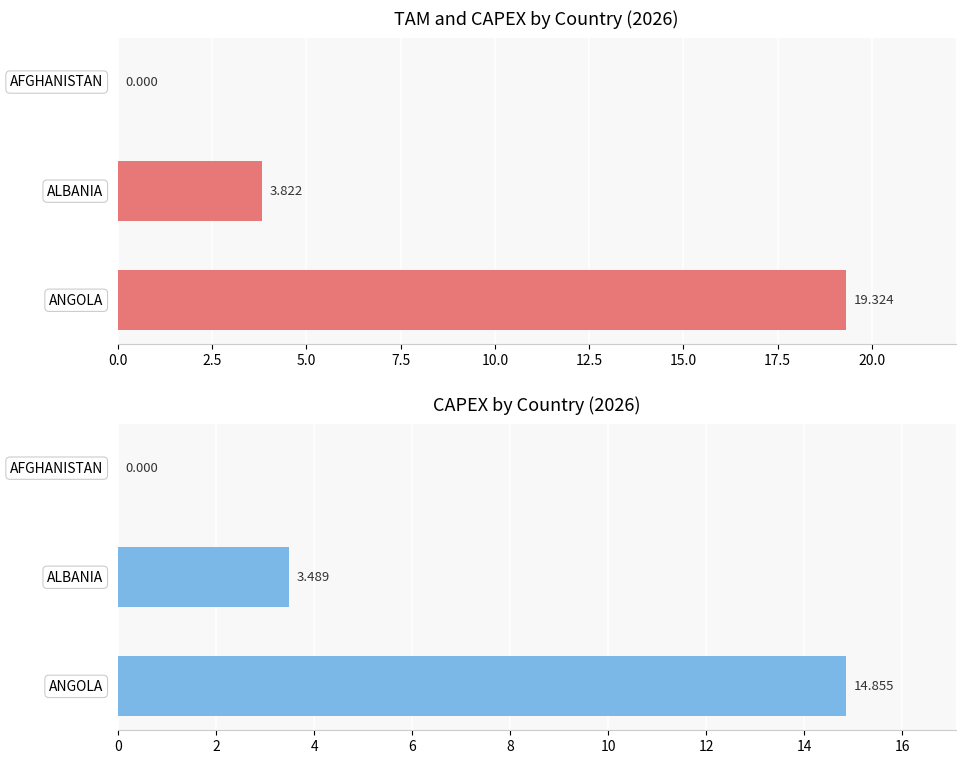

What is the difference between the CAPEX values at 0.0 and 5.0?

14.9